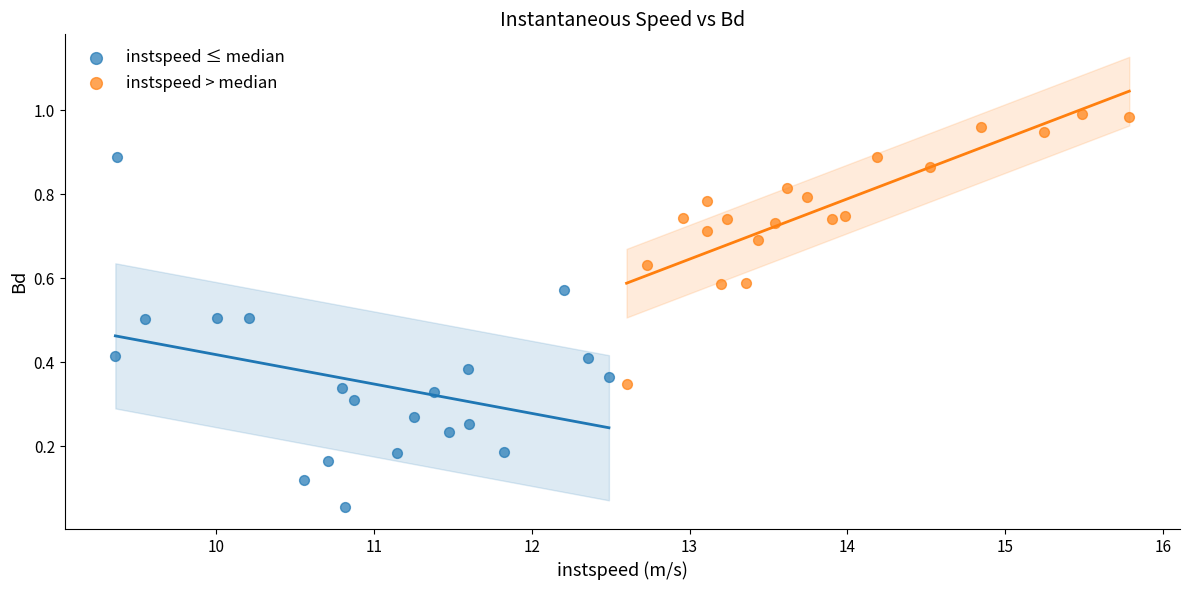

Which series reaches the maximum Y coordinate?

instspeed > median